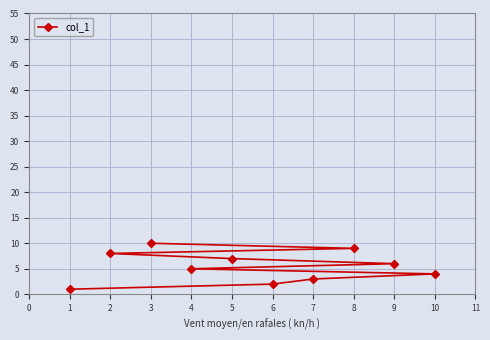

Where does the data first go above 6?

2